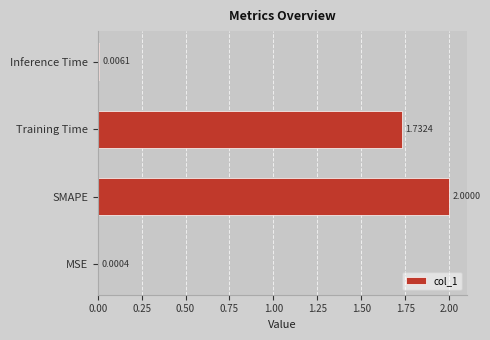

Does the chart contain stacked bars?

No